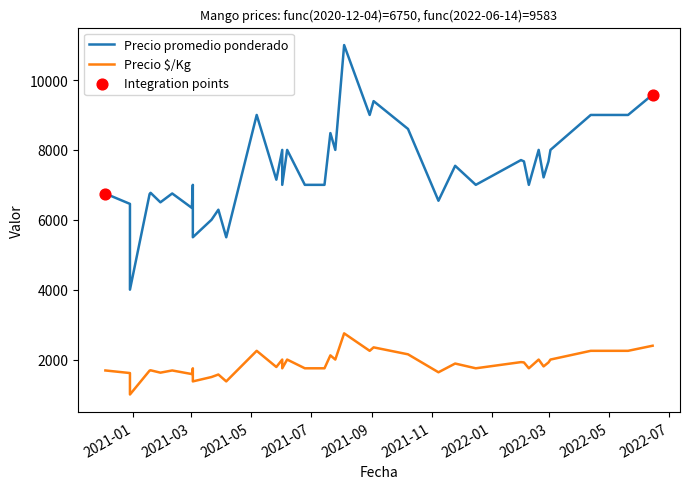

What is the total value across all series at 2022-02-28?

9589